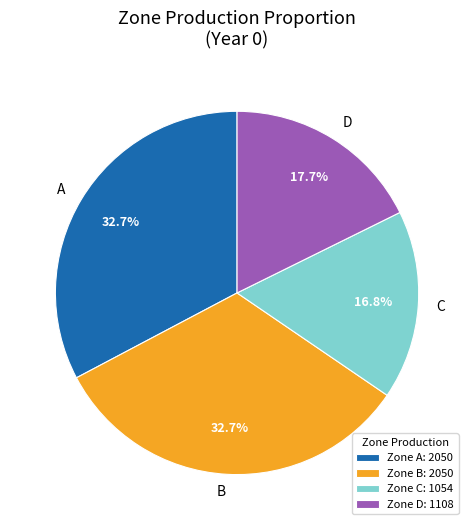

Which has a higher value, D or C?

D